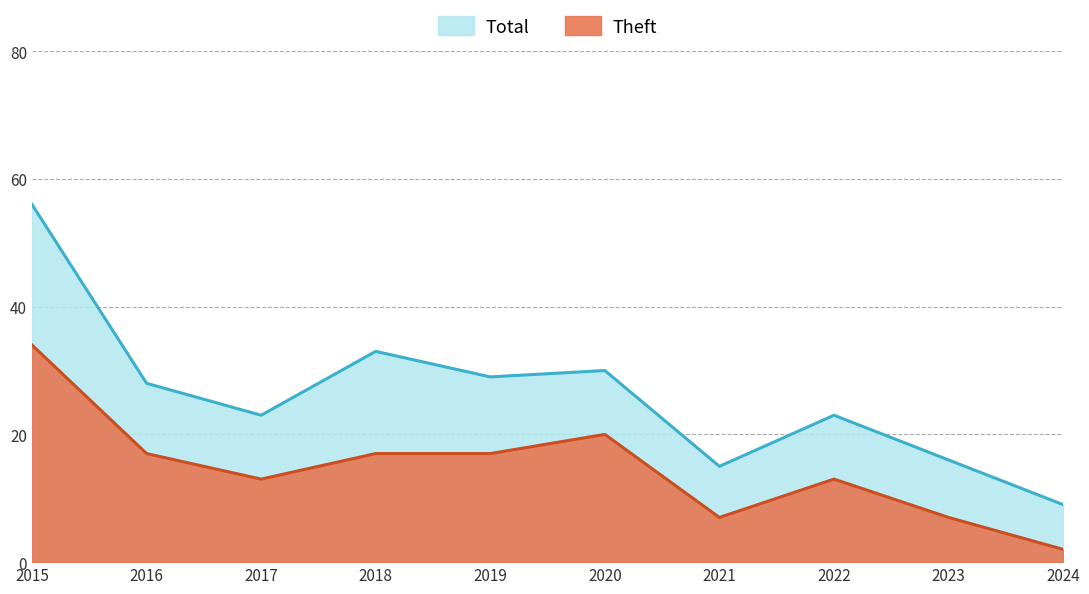

How many values in the Total series exceed 28?

4